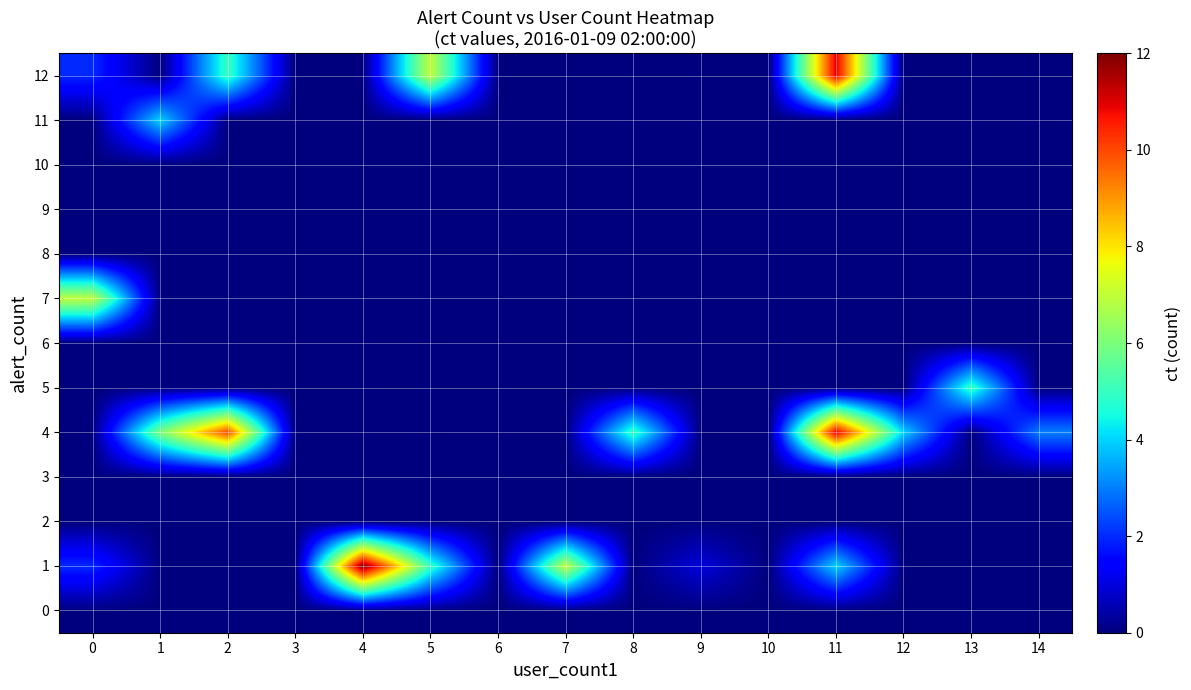

At how many categories does at least one series exceed 3?

10